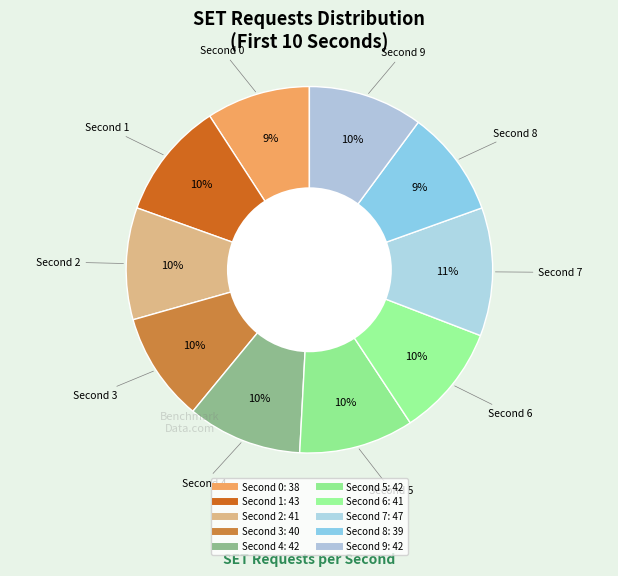

Count the number of slices in the pie.

10